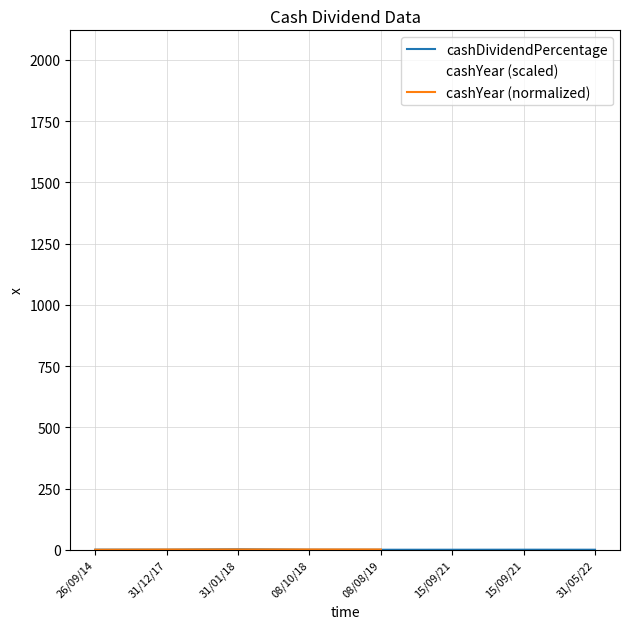

What is the value of the 1st point from the left?

0.5